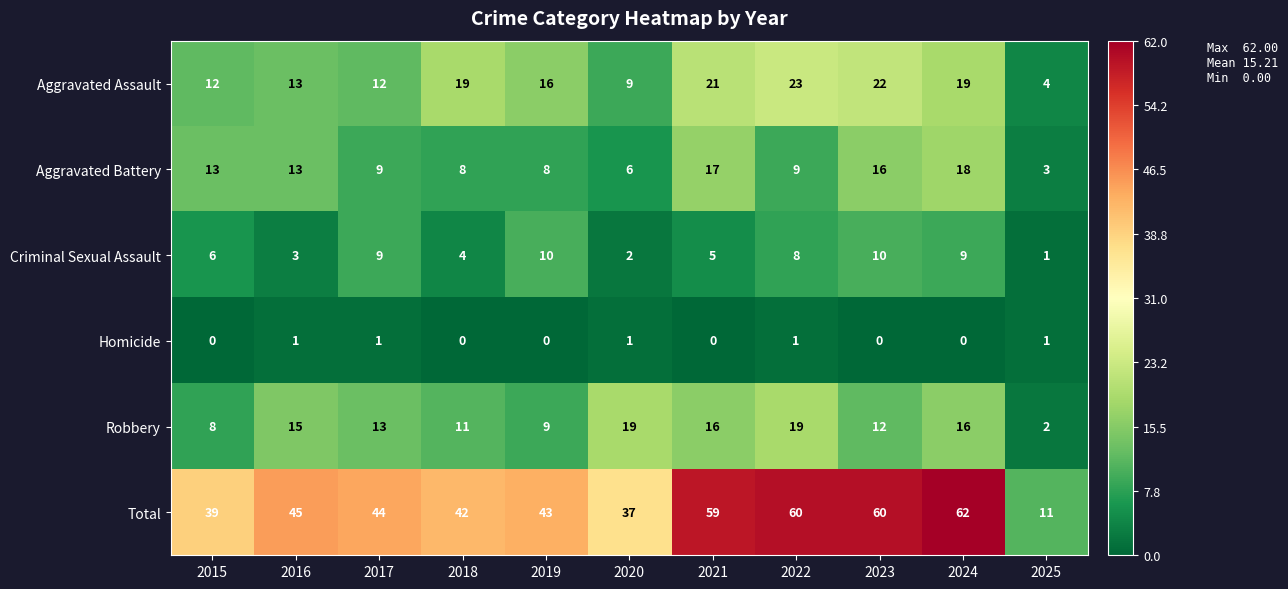

What is the difference between the highest and lowest values at 2017?

43